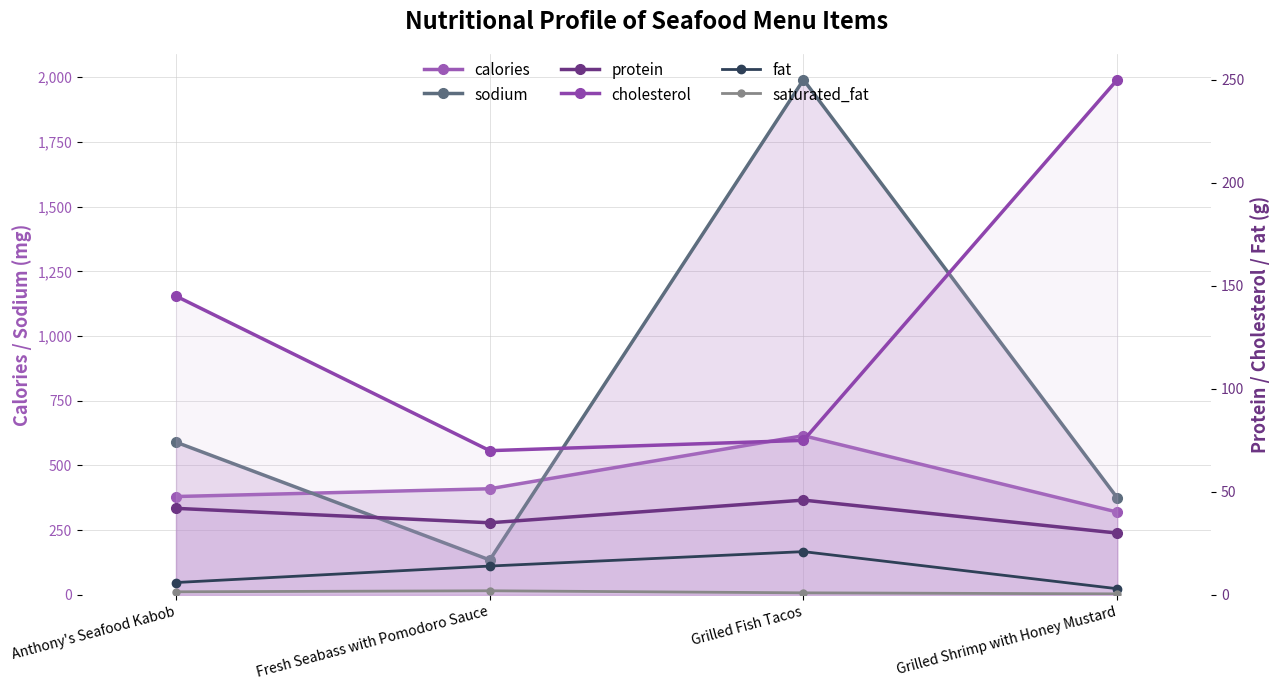

True or false: saturated_fat has a value of 0.5 at Grilled Shrimp with Honey Mustard.

True